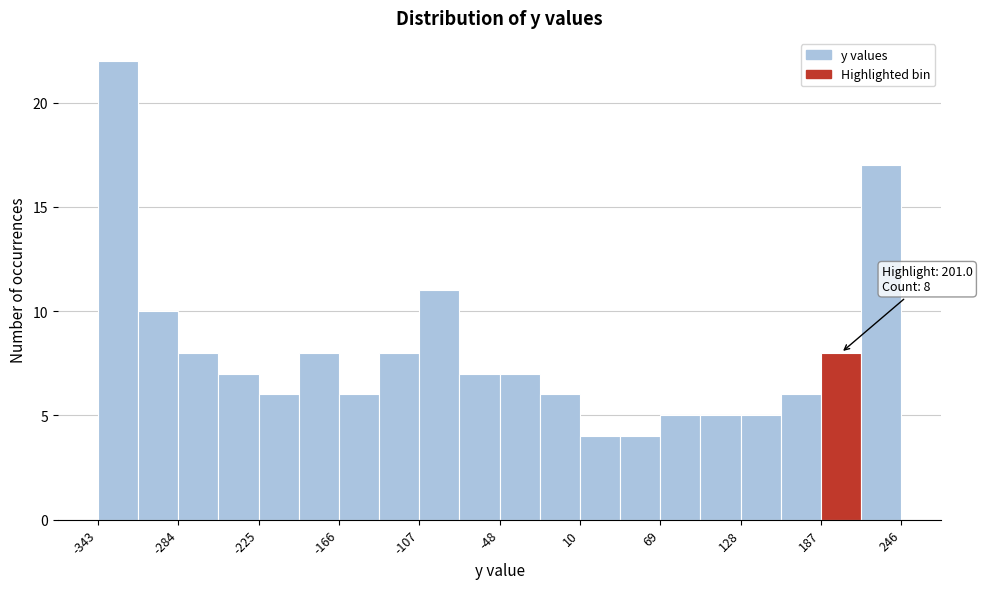

Read against the x-axis, roughly where is the centre of the tallest bar?

-330